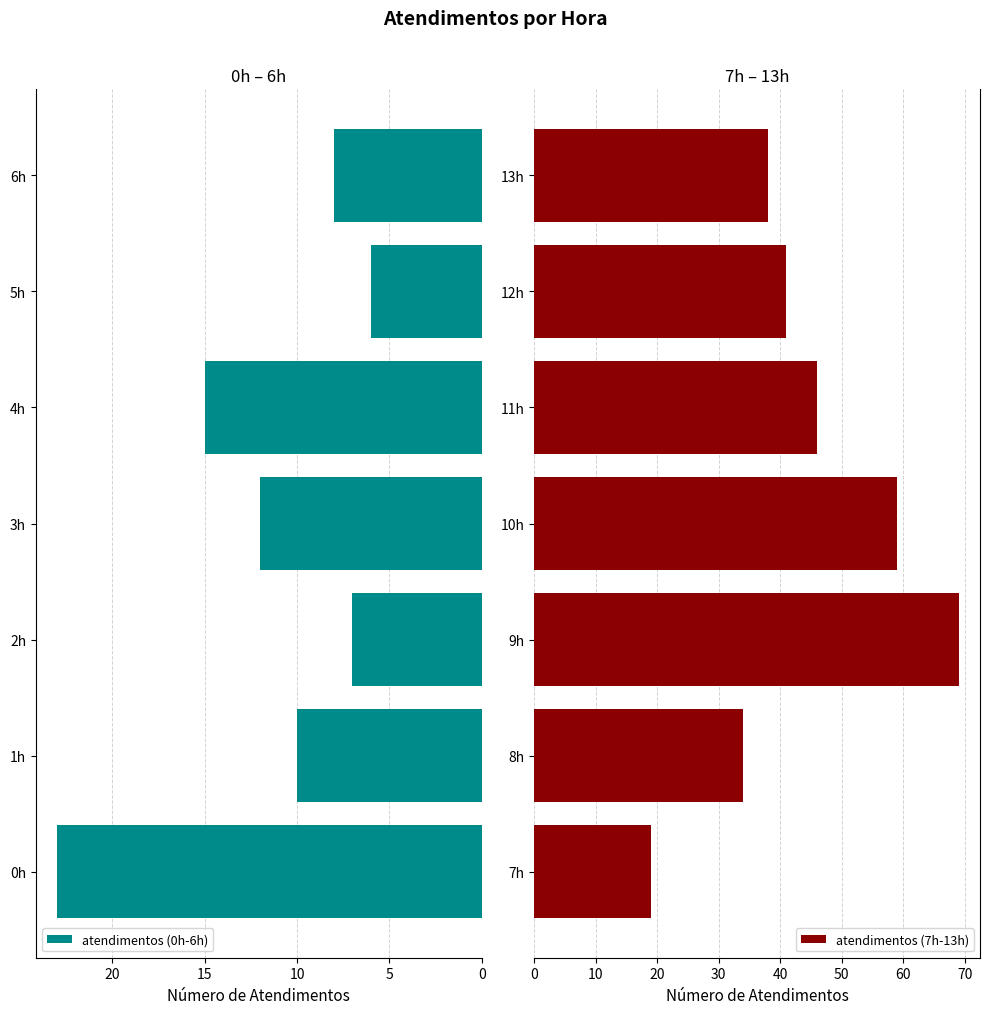

What is the average value of the atendimentos (7h-13h) series?

44